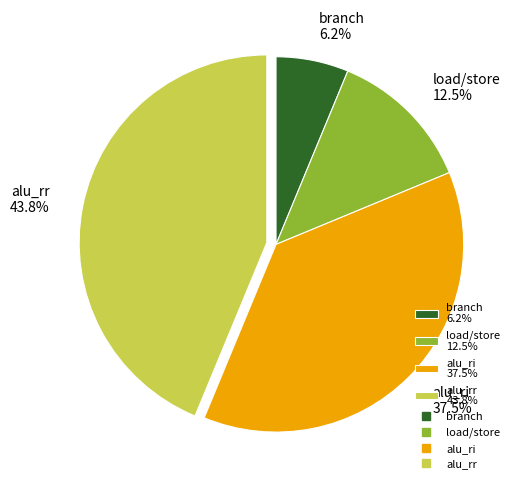

Is it true that alu_rr is 31% of the pie?

False